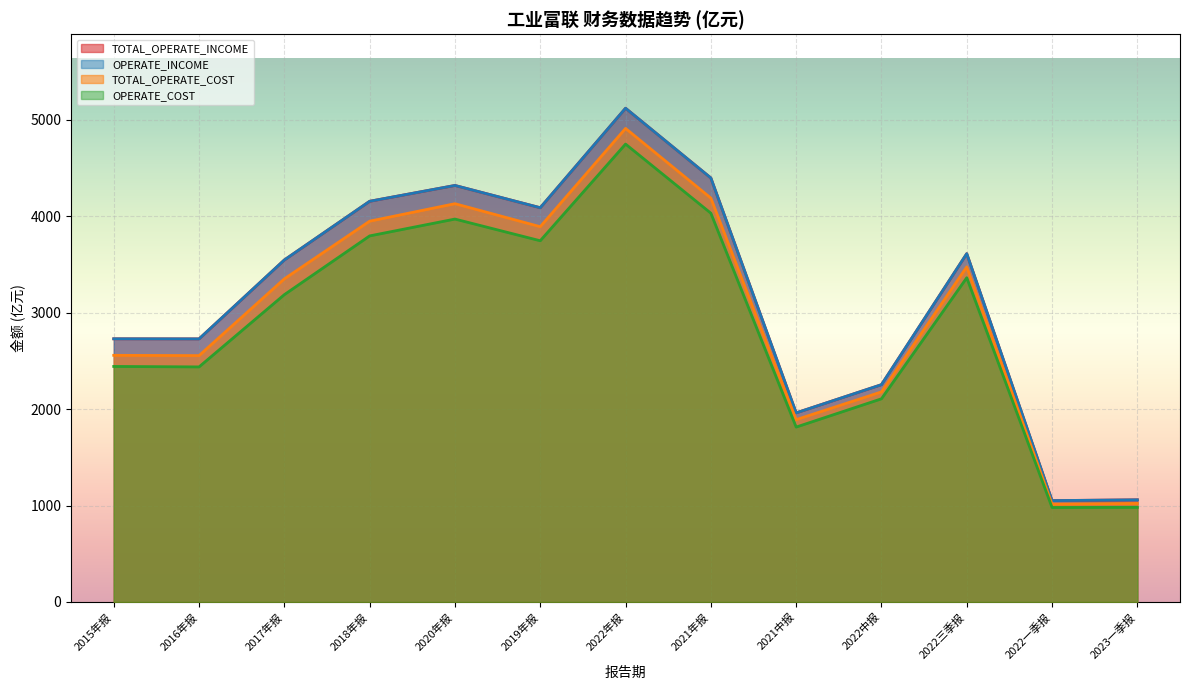

What are all the series names shown in the legend?

TOTAL_OPERATE_INCOME, OPERATE_INCOME, TOTAL_OPERATE_COST, OPERATE_COST